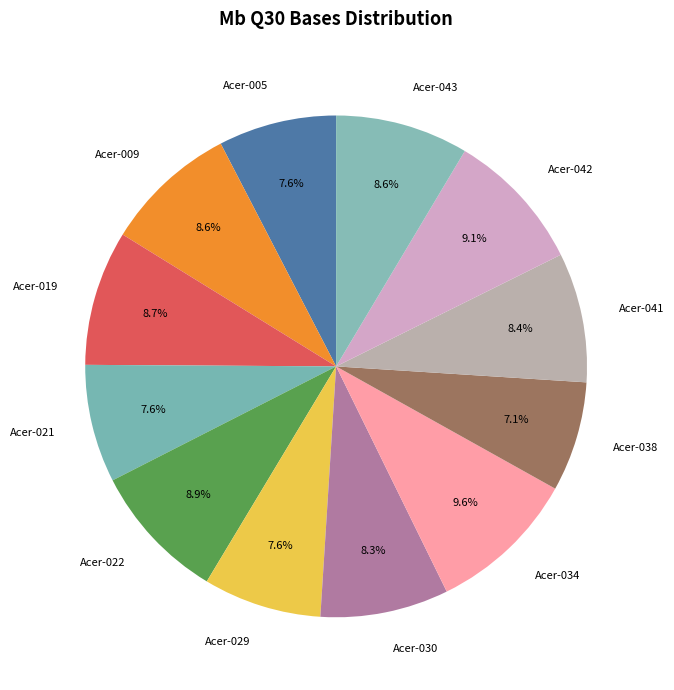

To the nearest percent, what percentage of the pie is Acer-034?

10%